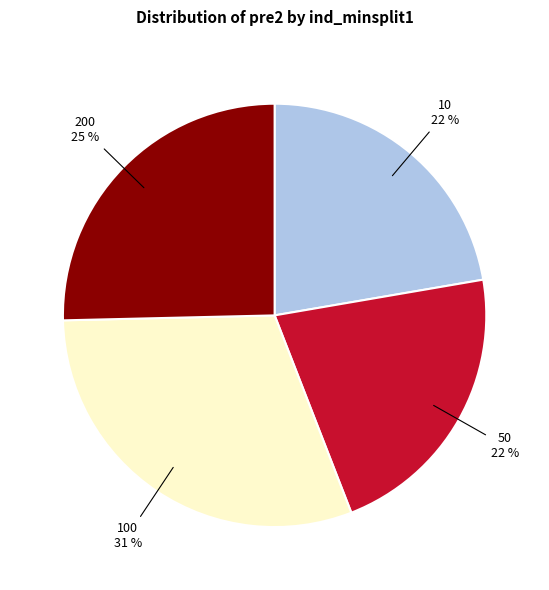

Is there a majority slice in this chart?

No